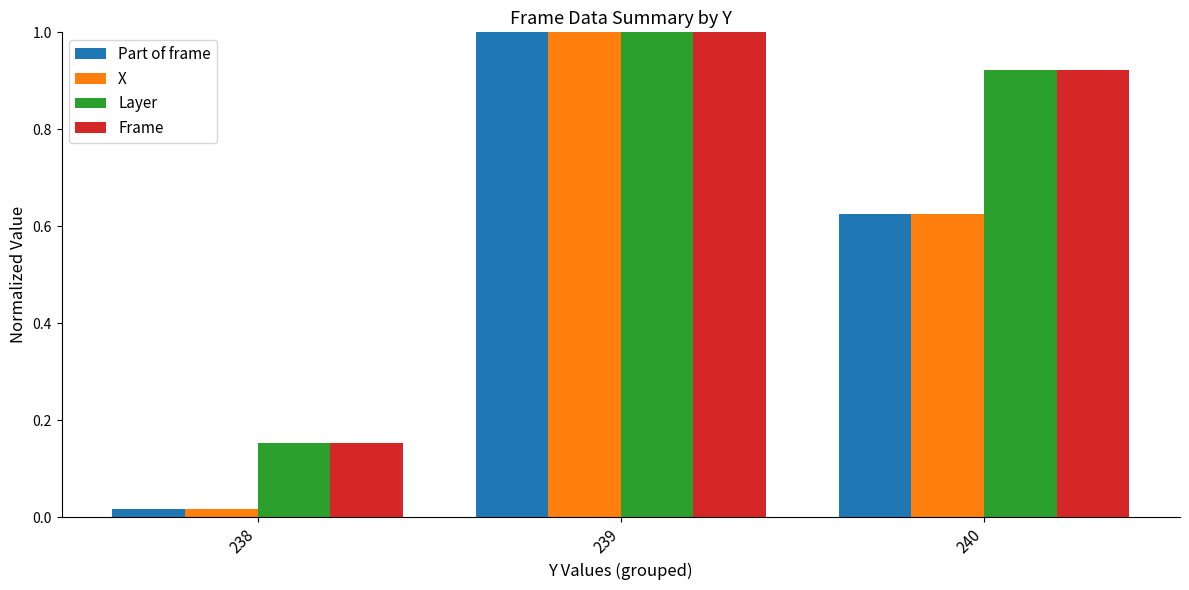

What is the spread (max minus min) of values at 240?

0.3